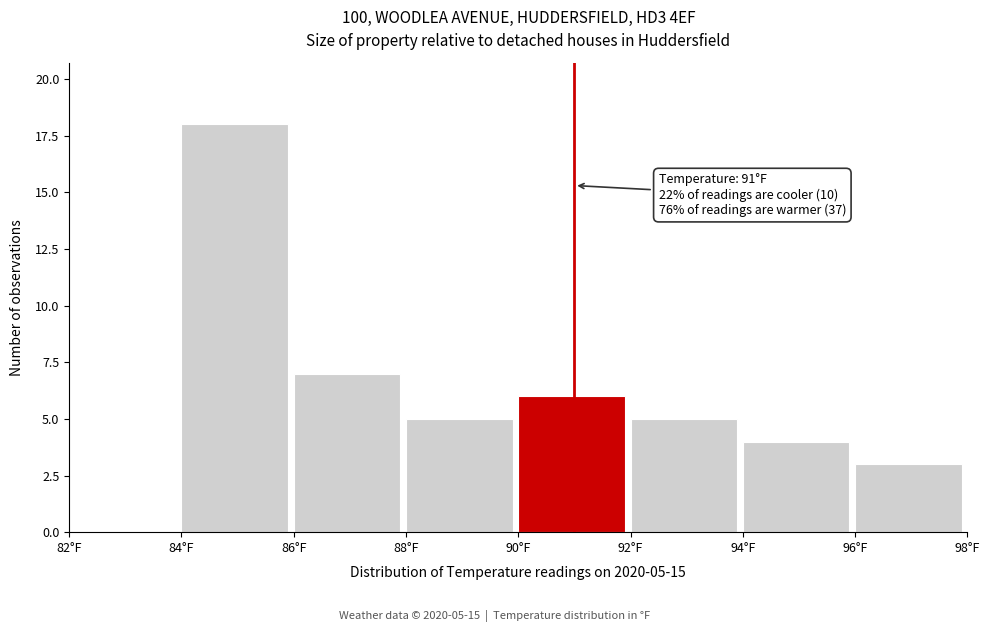

Which range on the x-axis has the tallest bar?

84 to 86